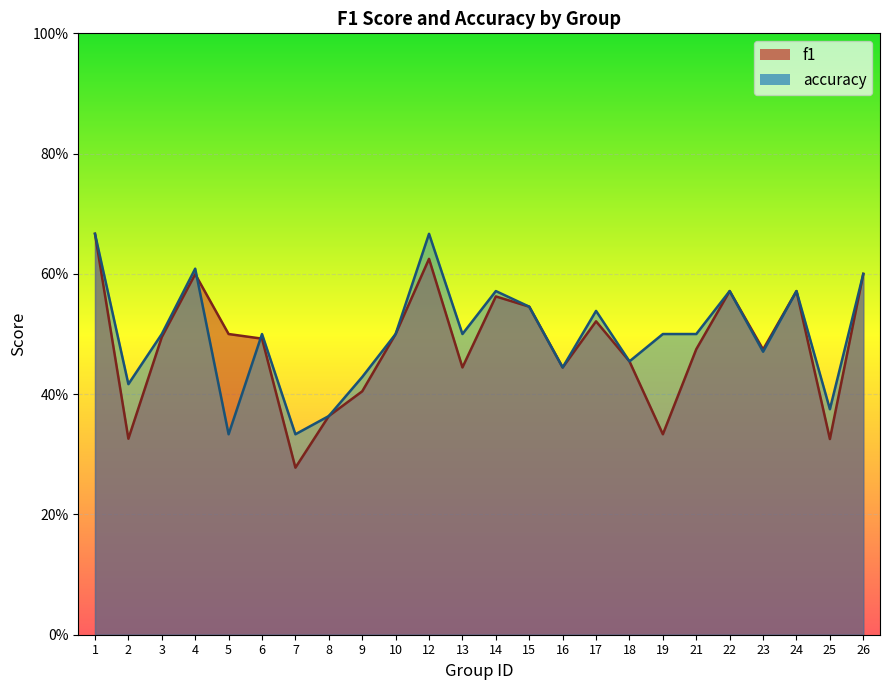

Which category has the highest value in the accuracy series?

1